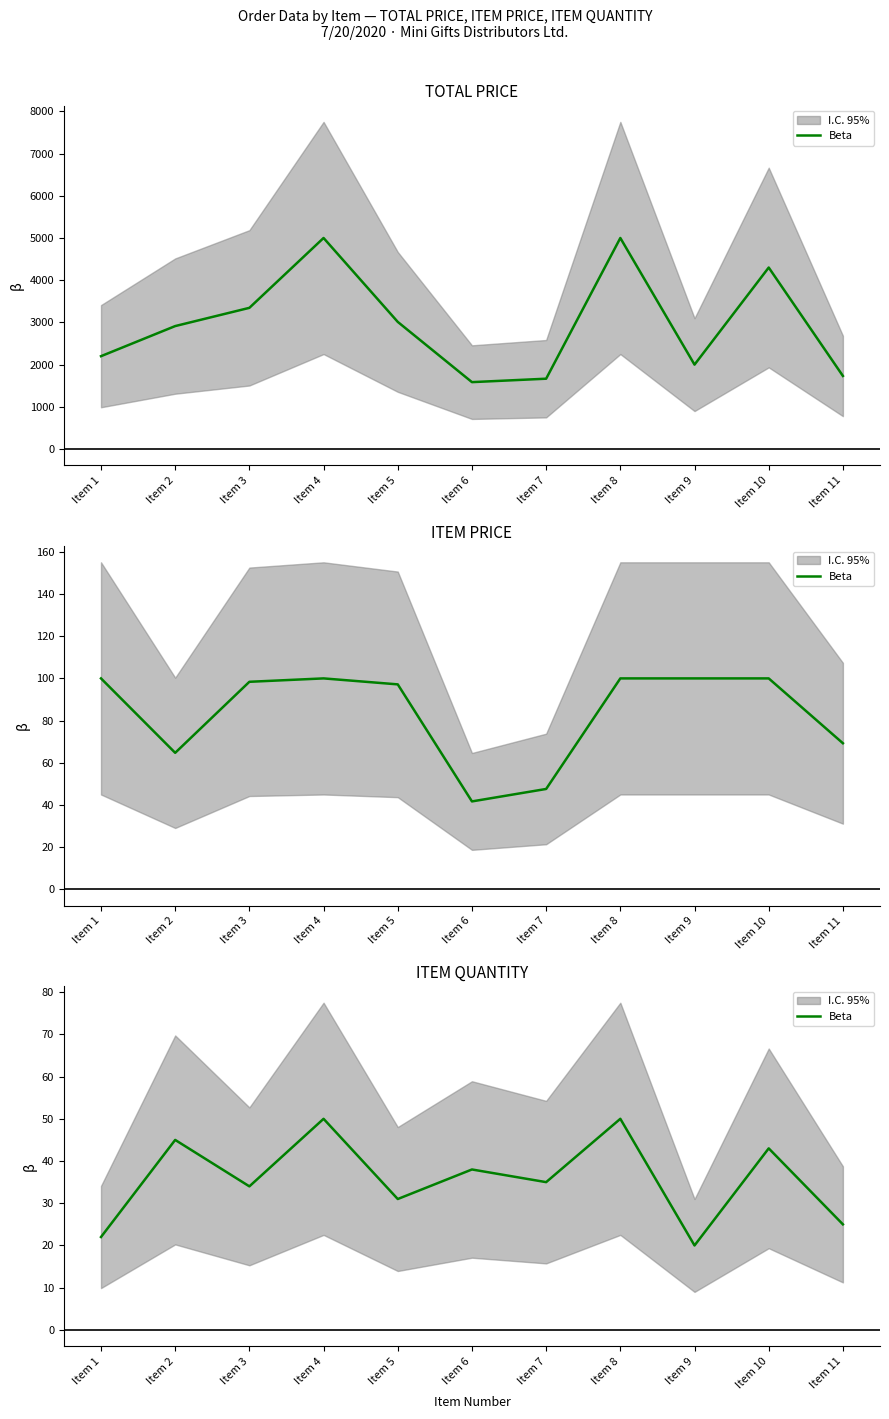

Is it true that the value at Item 11 is 25?

True